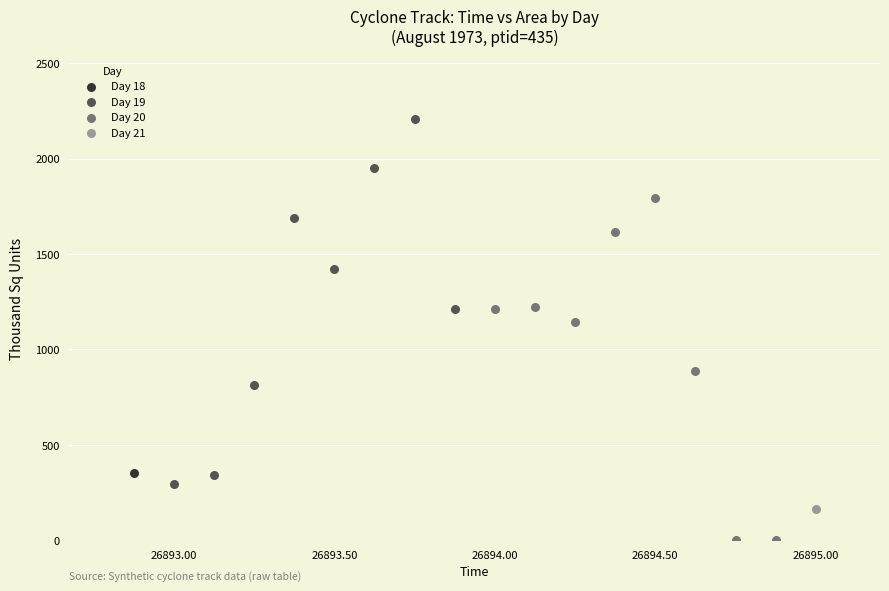

Which series reaches the maximum Y coordinate?

Day 19